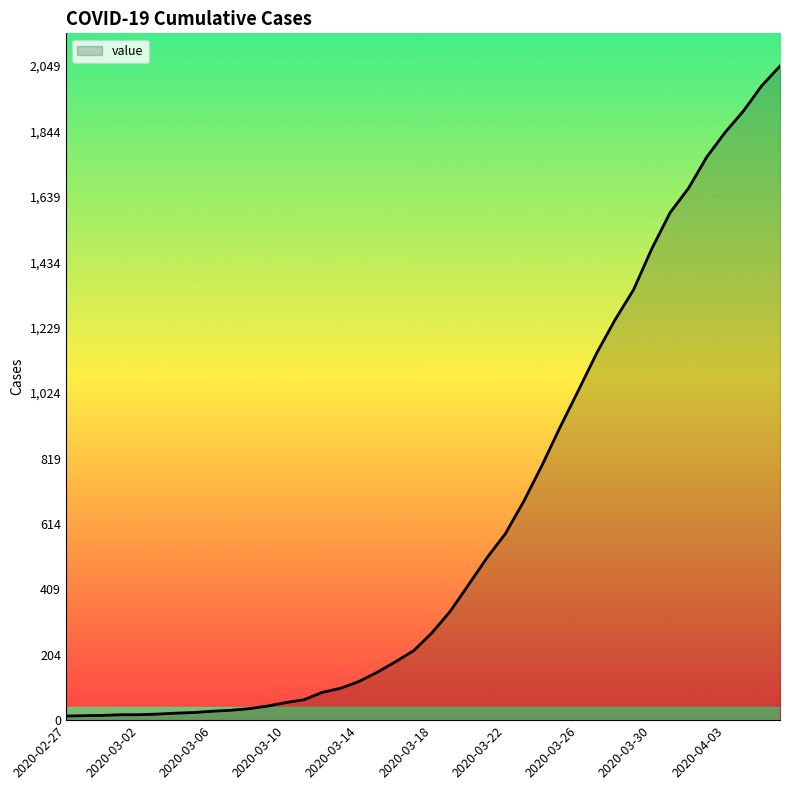

What is the maximum value shown in the chart?

2049